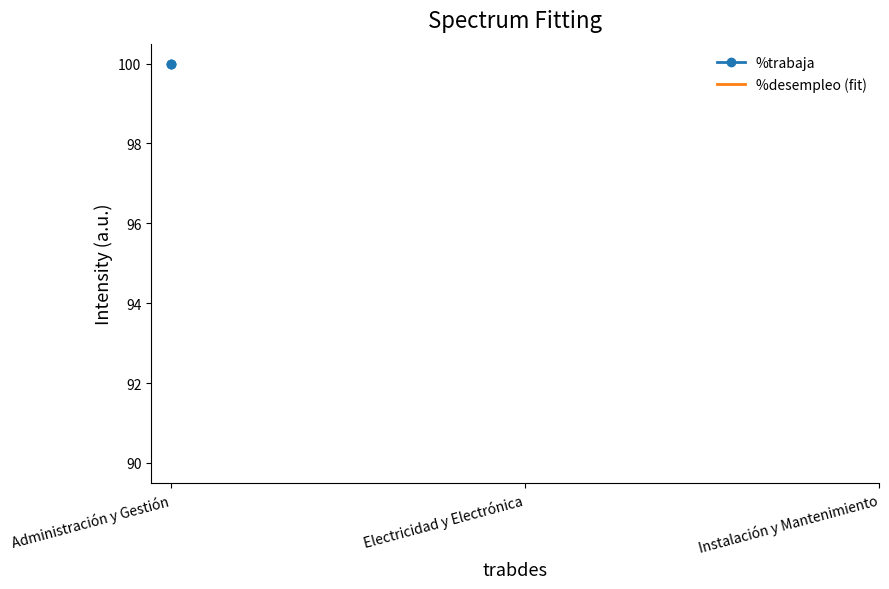

The value of %desempleo (fit) at Administración y Gestión is 158. True or false?

False